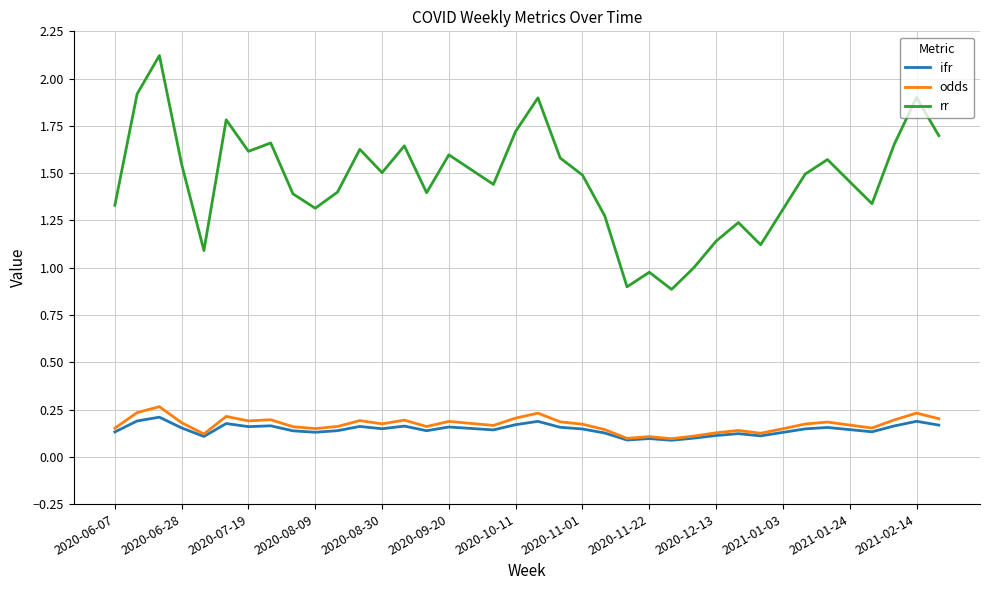

True or false: ifr and rr cross at least once.

False